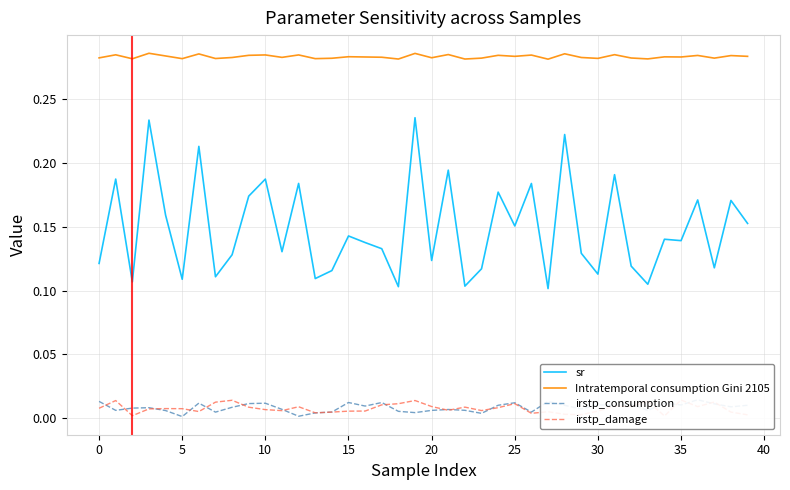

What are all the series names shown in the legend?

sr, Intratemporal consumption Gini 2105, irstp_consumption, irstp_damage